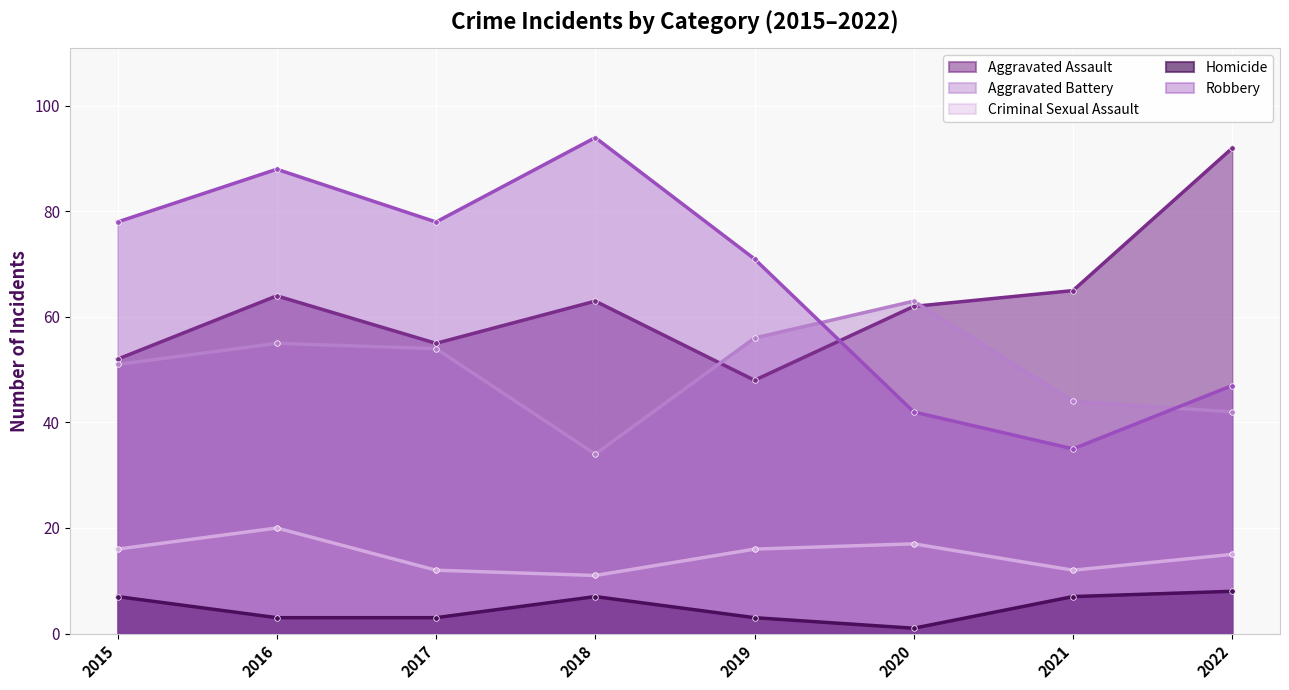

True or false: Robbery has more than 2 points higher than both neighbors.

False